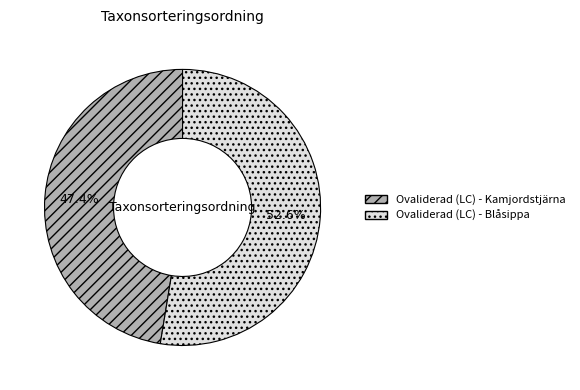

How many slices are in this pie chart?

2